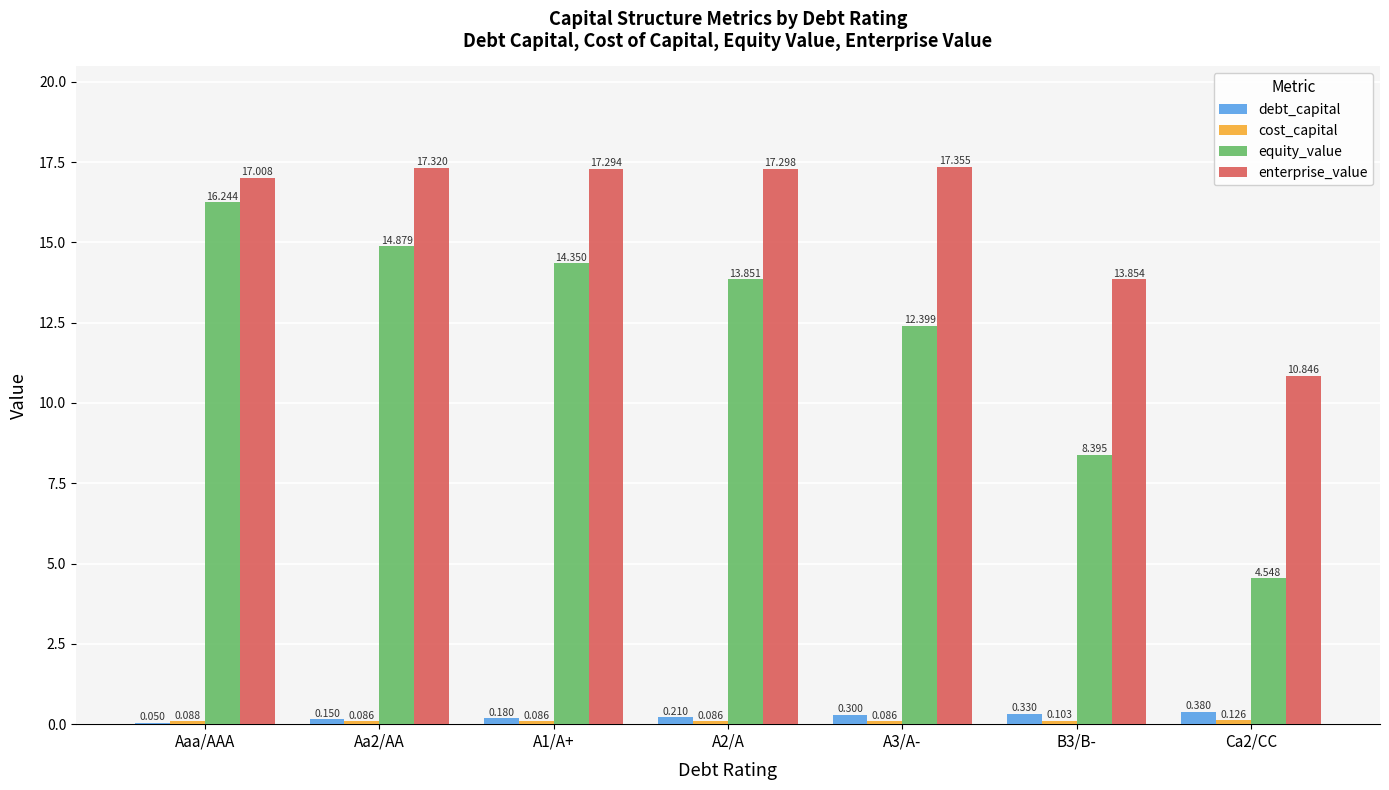

Is the value of enterprise_value at A3/A- greater than the value of debt_capital at A2/A?

Yes